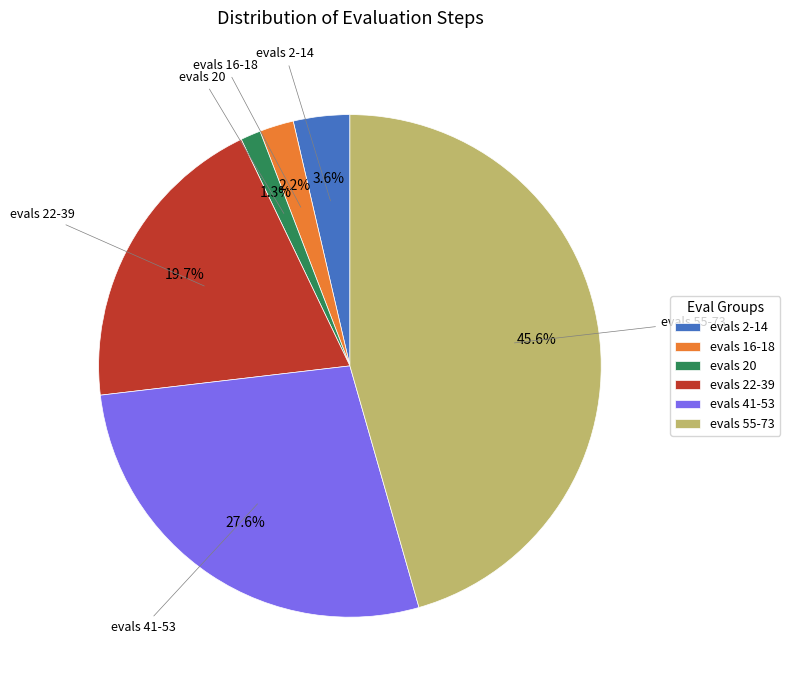

What percentage is NOT represented by evals 16-18?

97.8%